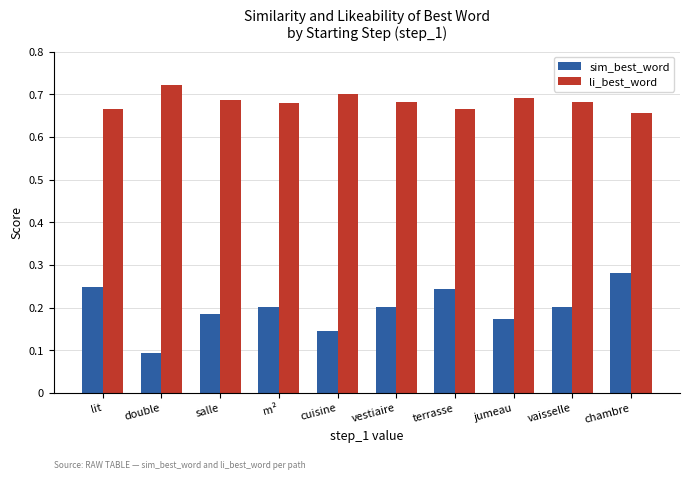

Which series has the largest range (max minus min)?

sim_best_word